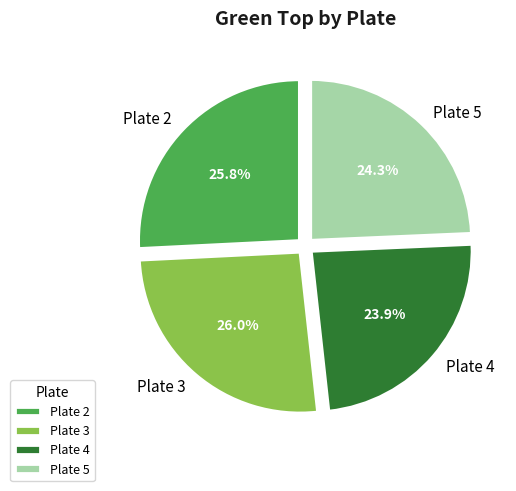

What is the total percentage of Plate 4 and Plate 2?

49.7%